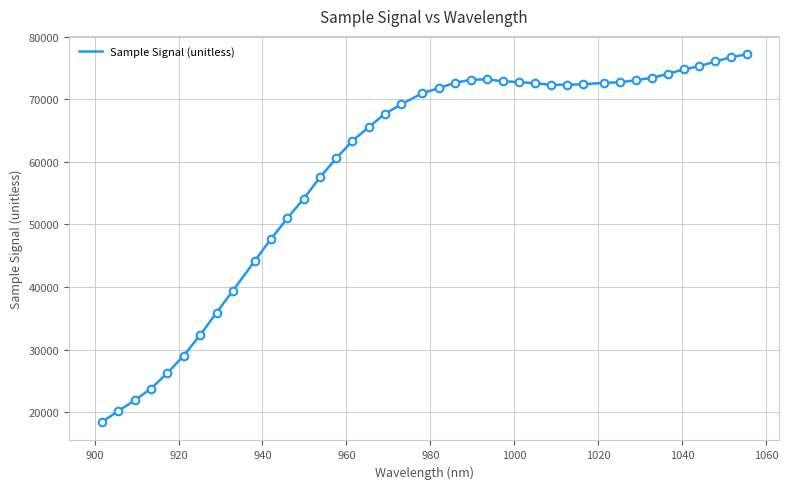

What is the minimum value shown in the chart?

18464